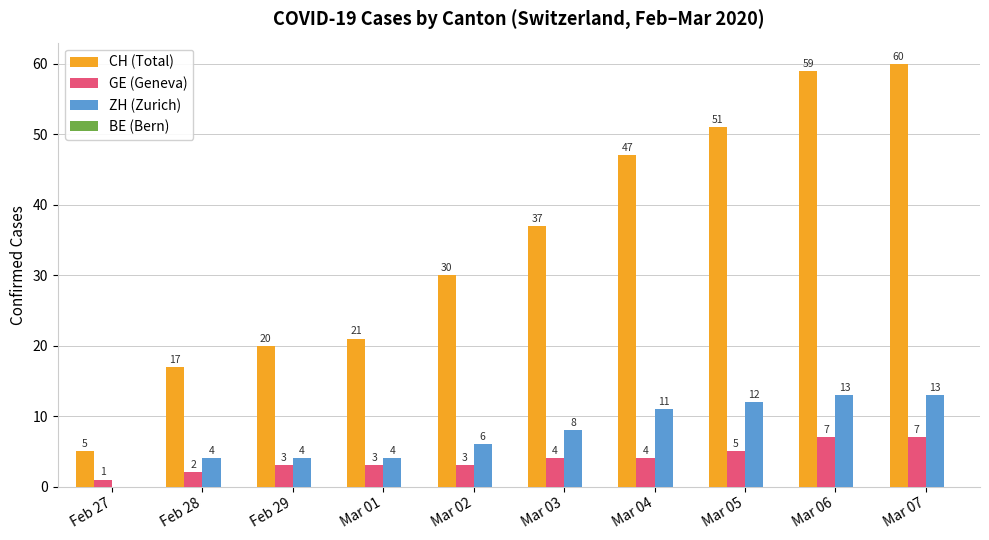

At which category is the sum across all series the highest?

Mar 07